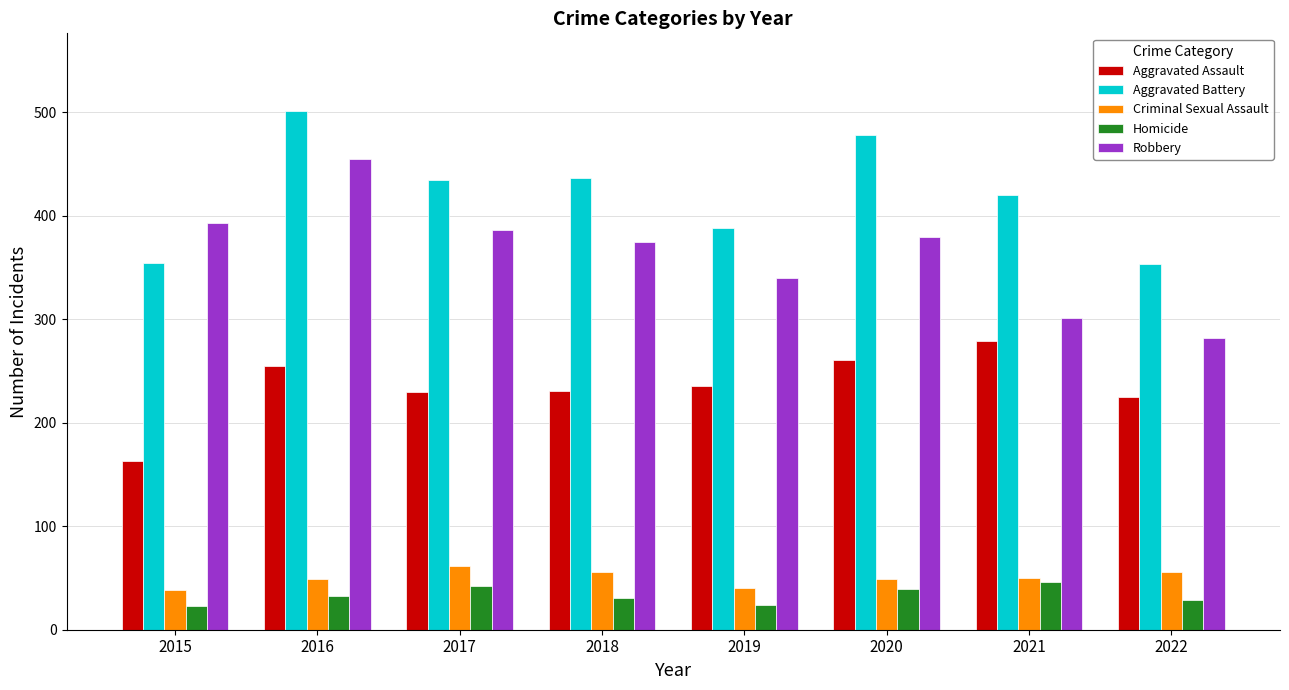

How many series are shown in this chart?

5